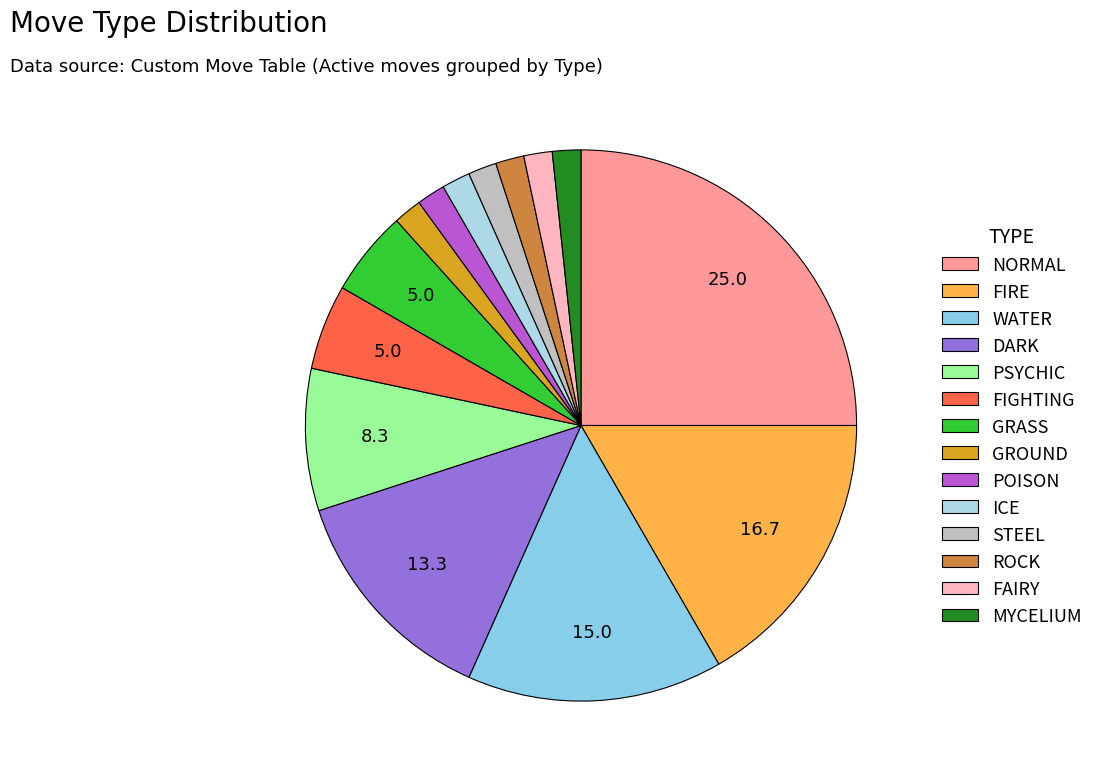

What is the ratio of the value at DARK to the value at WATER?

0.9